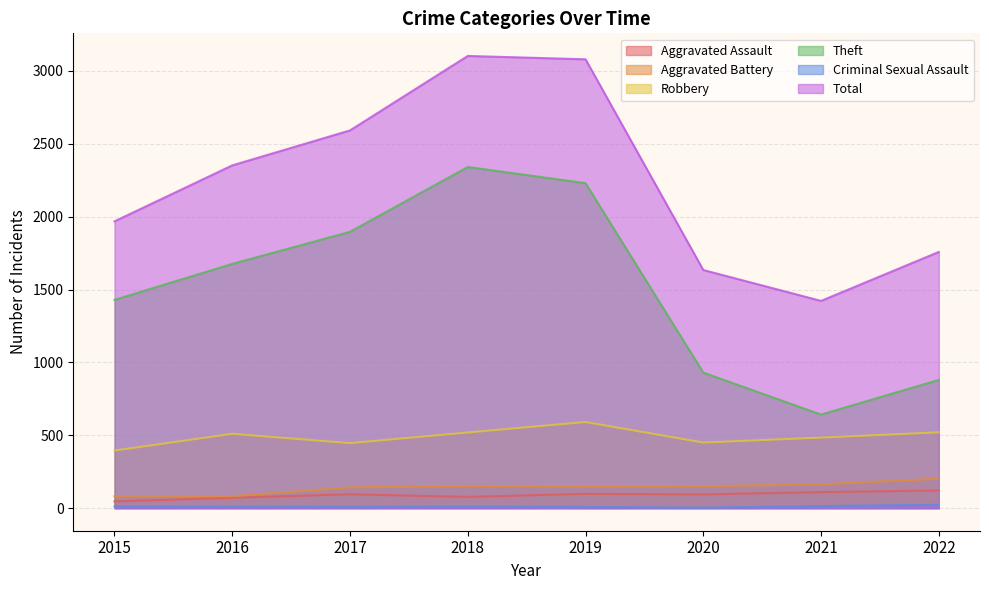

What is the greatest value displayed?

3103